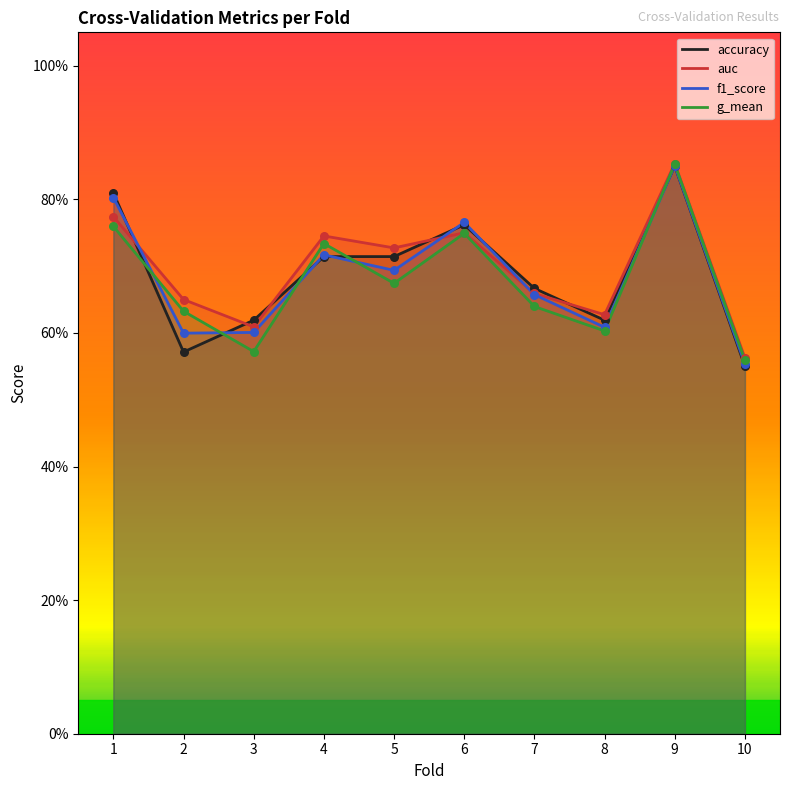

Which series contains the lowest Y value?

accuracy